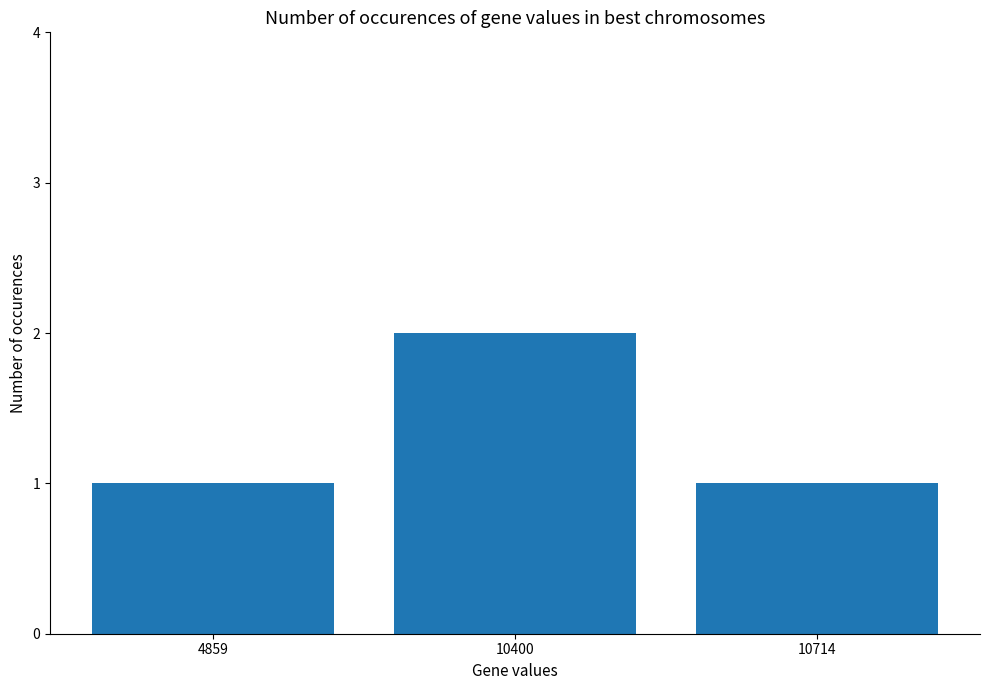

Count the number of categories in the chart.

3